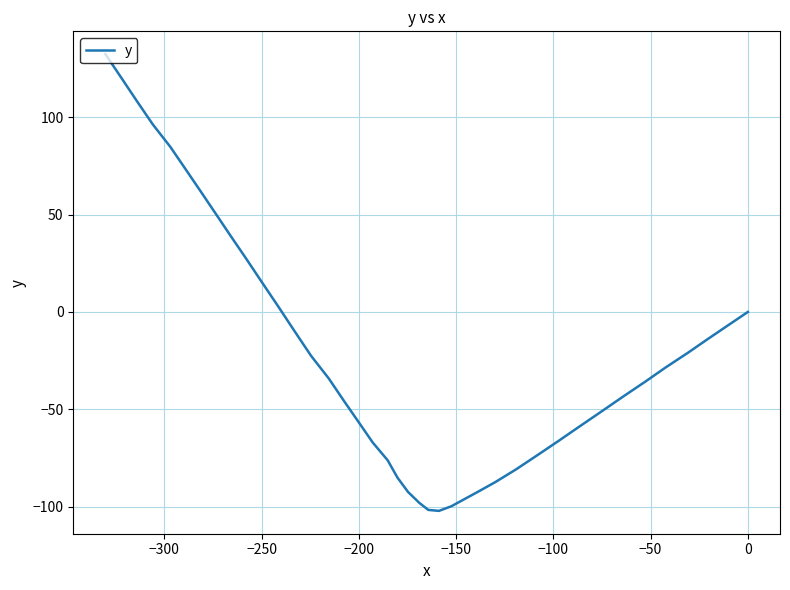

The chart shows a value of 38.0 at 30. True or false?

False